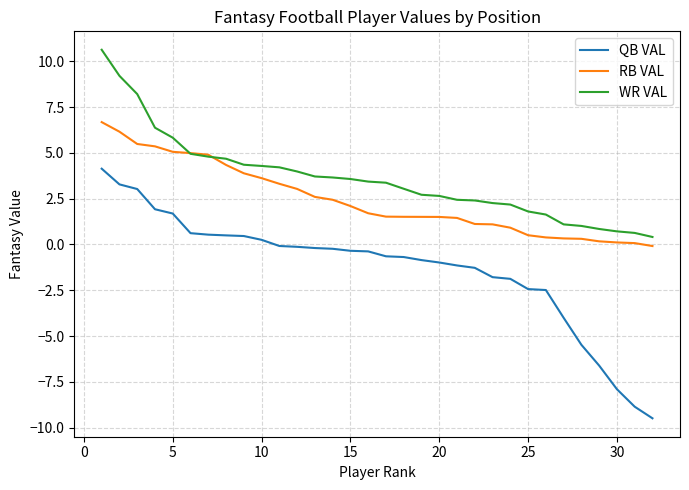

What is the greatest value displayed?

10.6